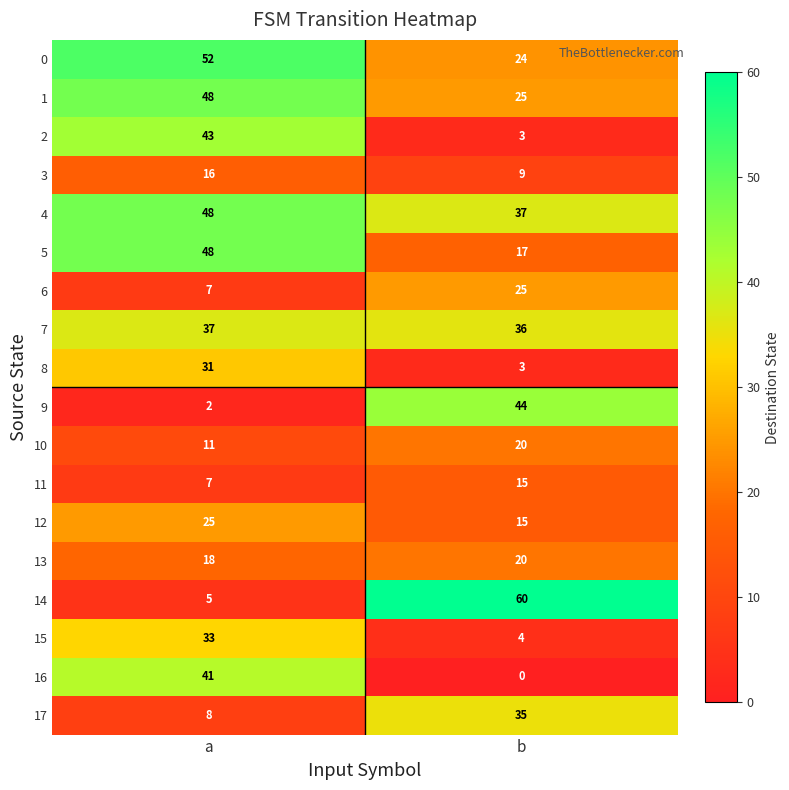

List the labels in order of 8 value, smallest first.

b, a